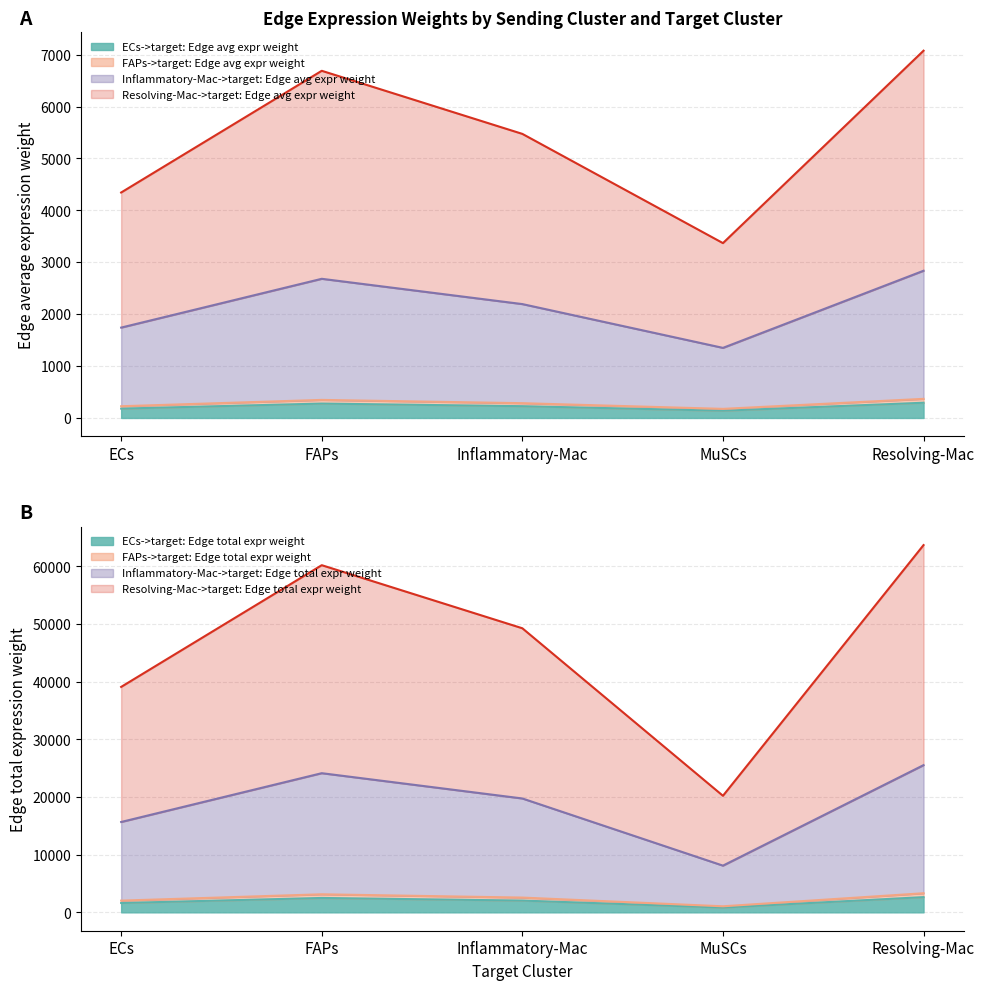

In FAPs->target: Edge avg expr weight, how many points are lower than both neighbors (excluding endpoints)?

1